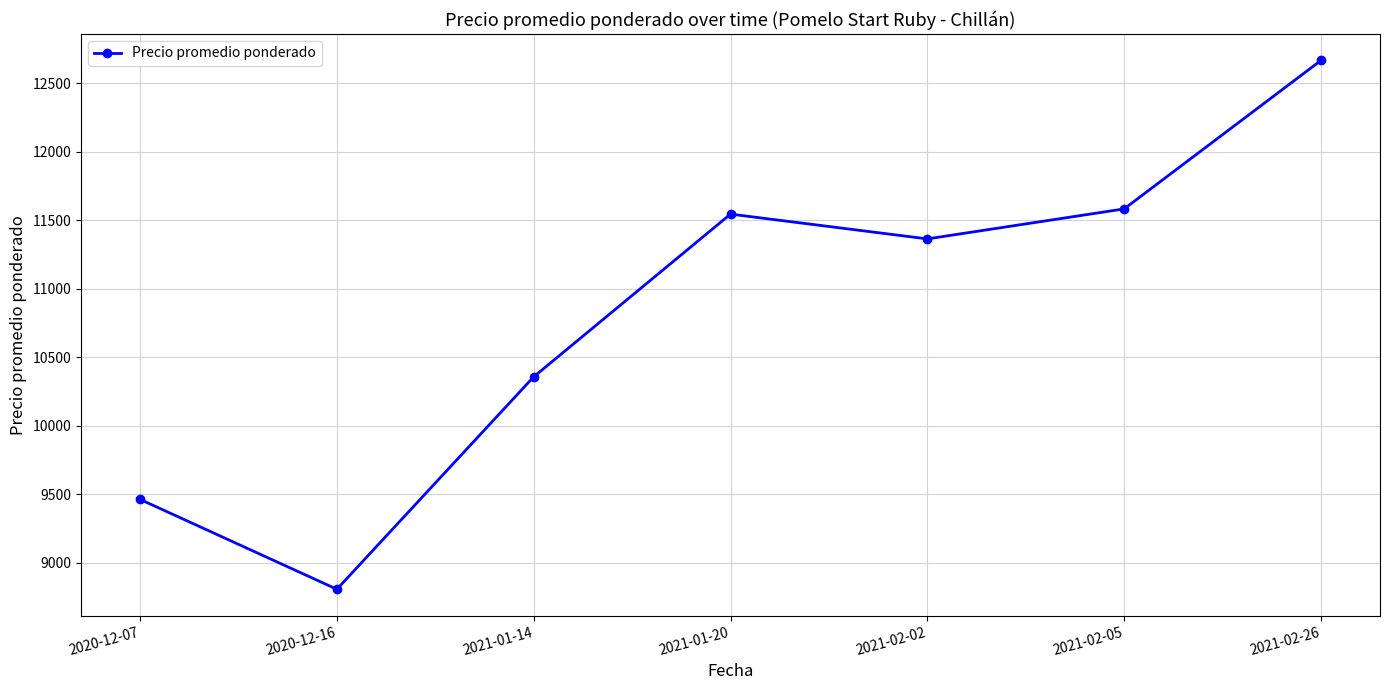

Rank the categories by value from lowest to highest.

2020-12-16, 2020-12-07, 2021-01-14, 2021-02-02, 2021-01-20, 2021-02-05, 2021-02-26